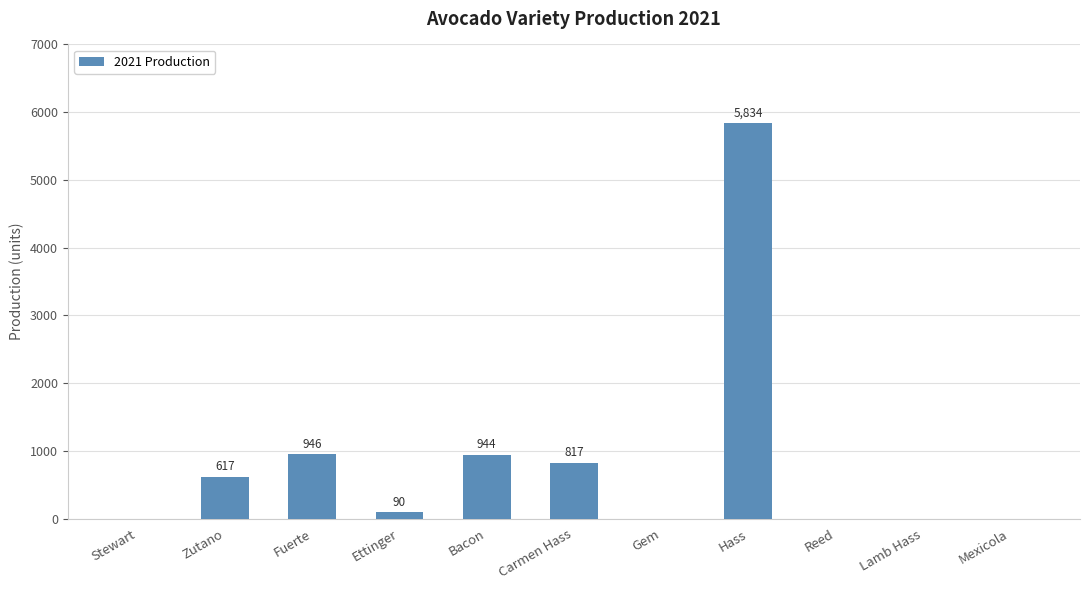

Reading right to left, transcribe all the data shown in this chart.

0	0	0	5834	0	817	944	90	946	617	0